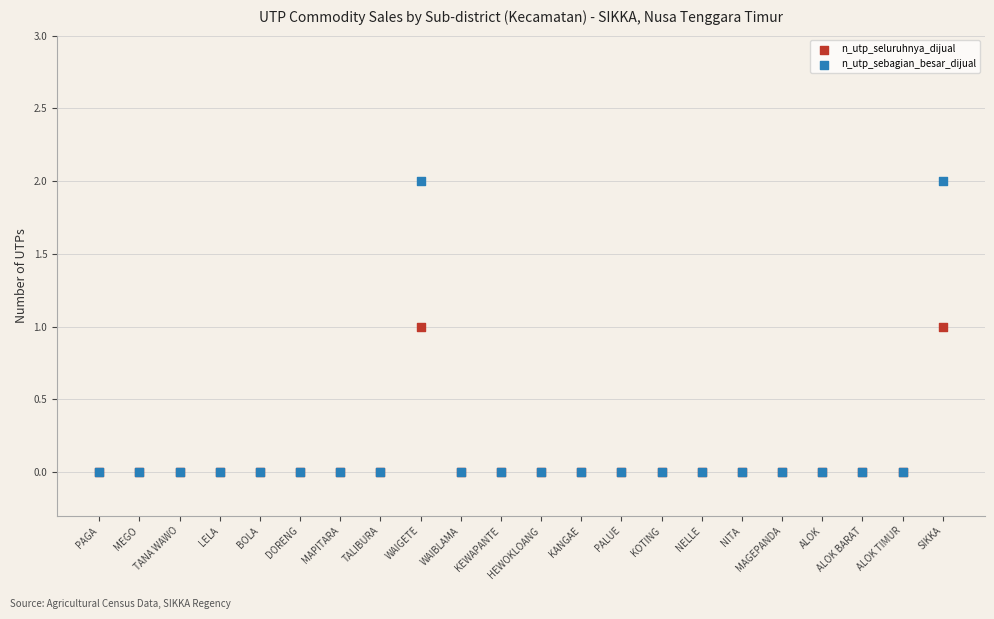

Which series contains the highest Y value?

n_utp_sebagian_besar_dijual